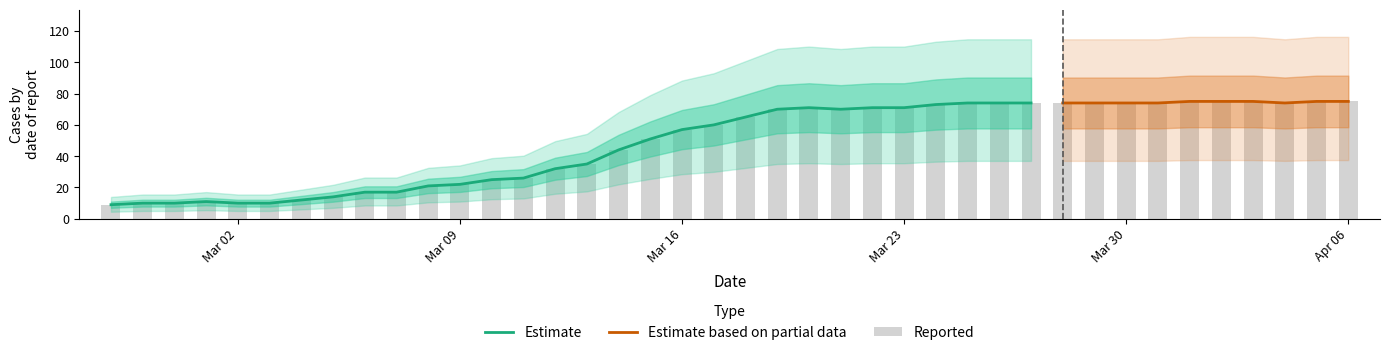

What is the change in value from 2020-02-29 to 2020-03-10?

+15